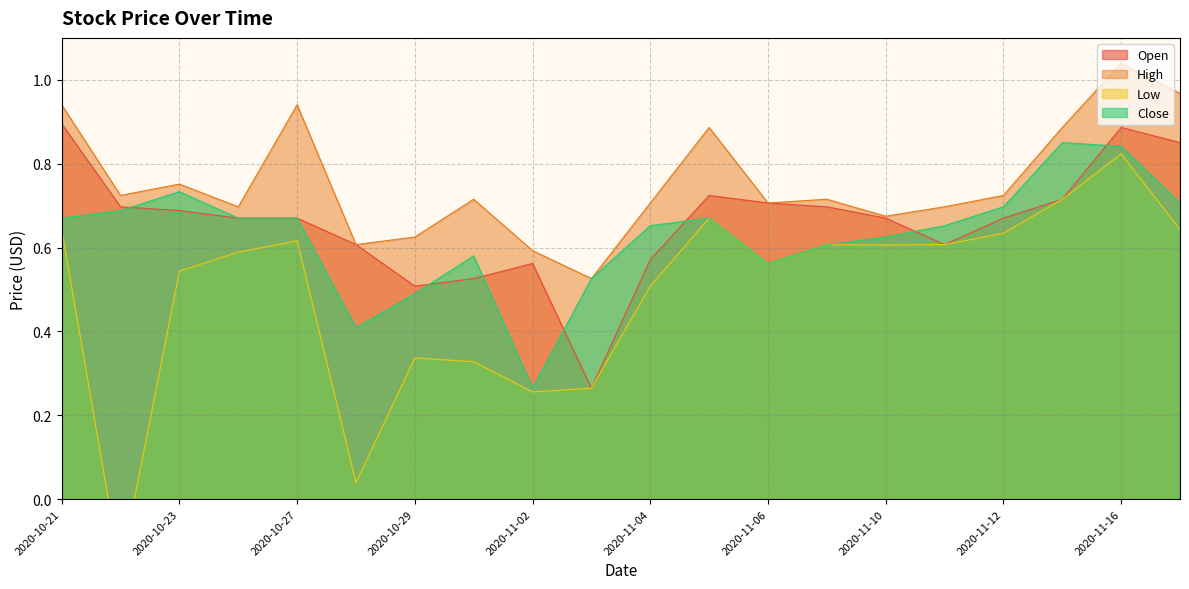

At how many categories does at least one series exceed 0?

20